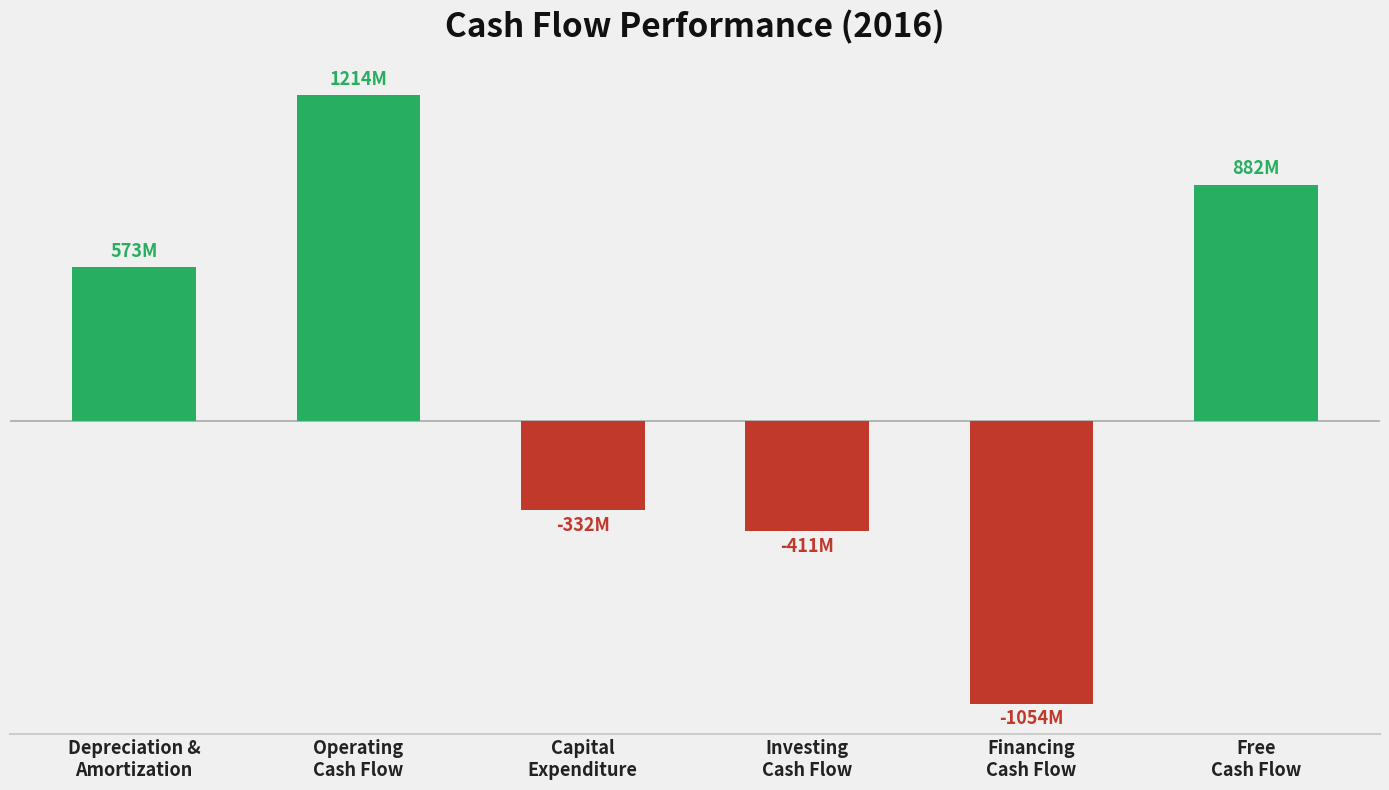

How many positive values are there?

3